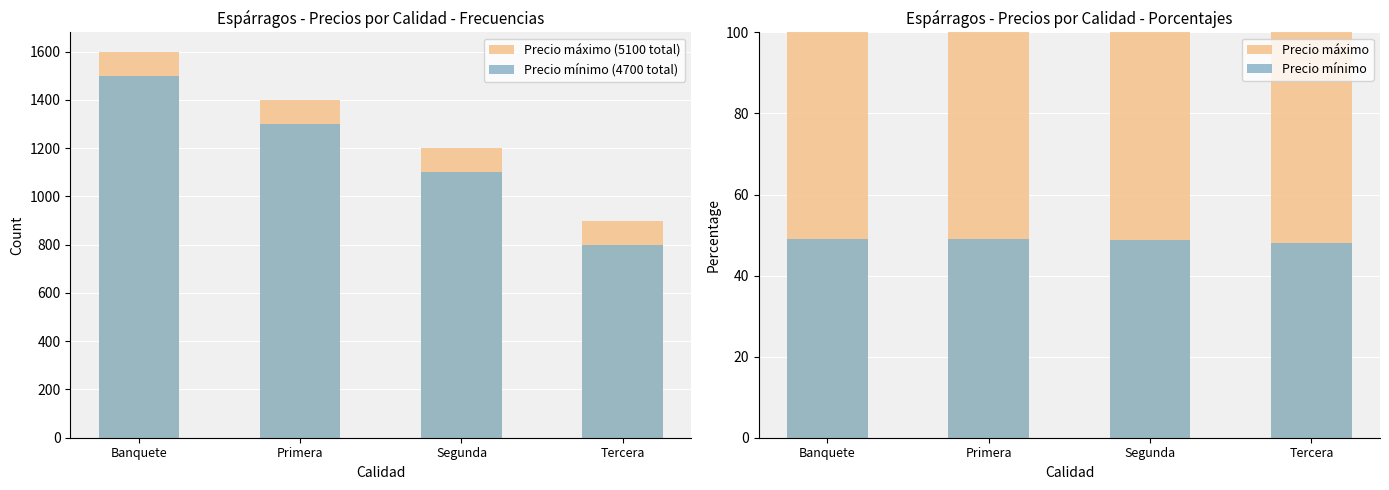

Which category has the highest value in the Precio mínimo (4700 total) series?

Banquete